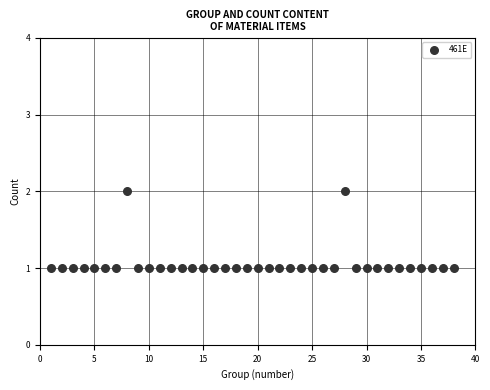

What is the range of X values (max minus min)?

37